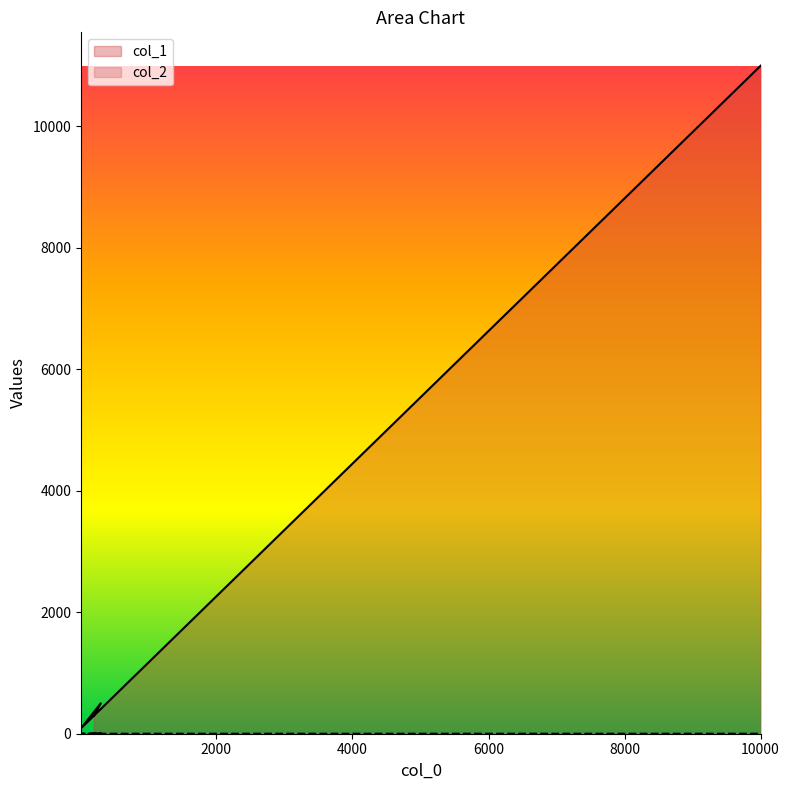

The value of col_1 at 10 is 154. True or false?

False